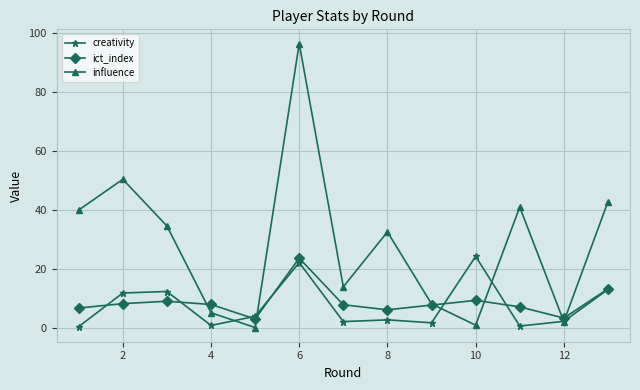

Which series has the largest total across all categories?

influence